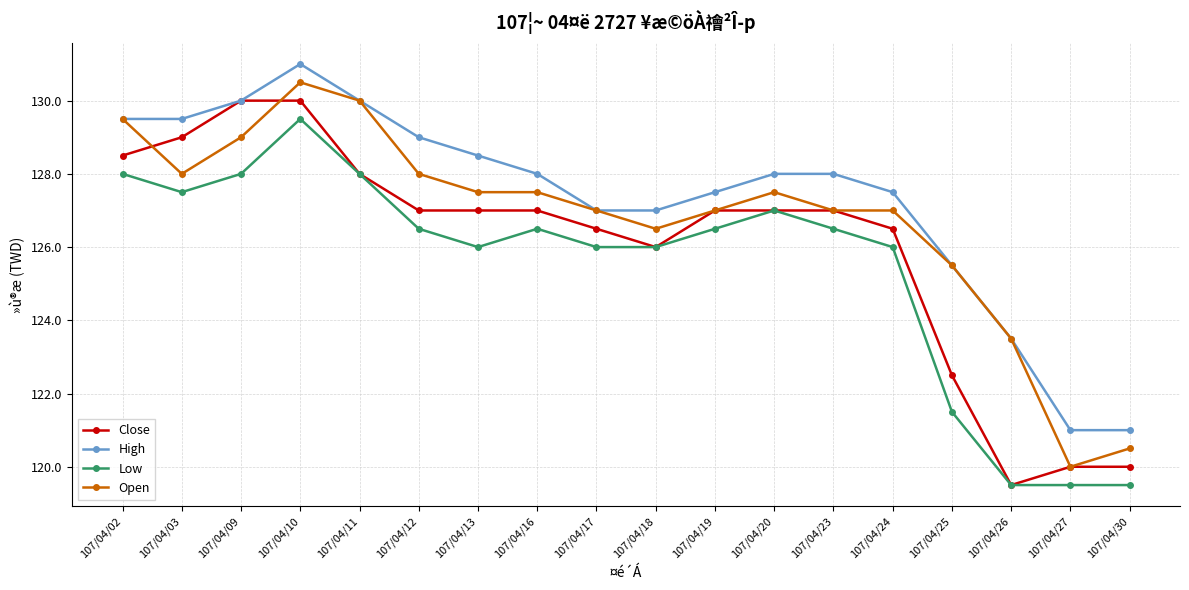

Where is the first local maximum for Open?

107/04/10